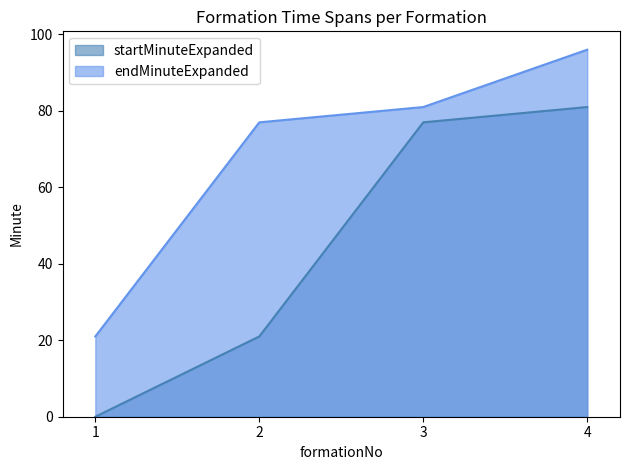

Which has a higher value, 3 or 4?

4